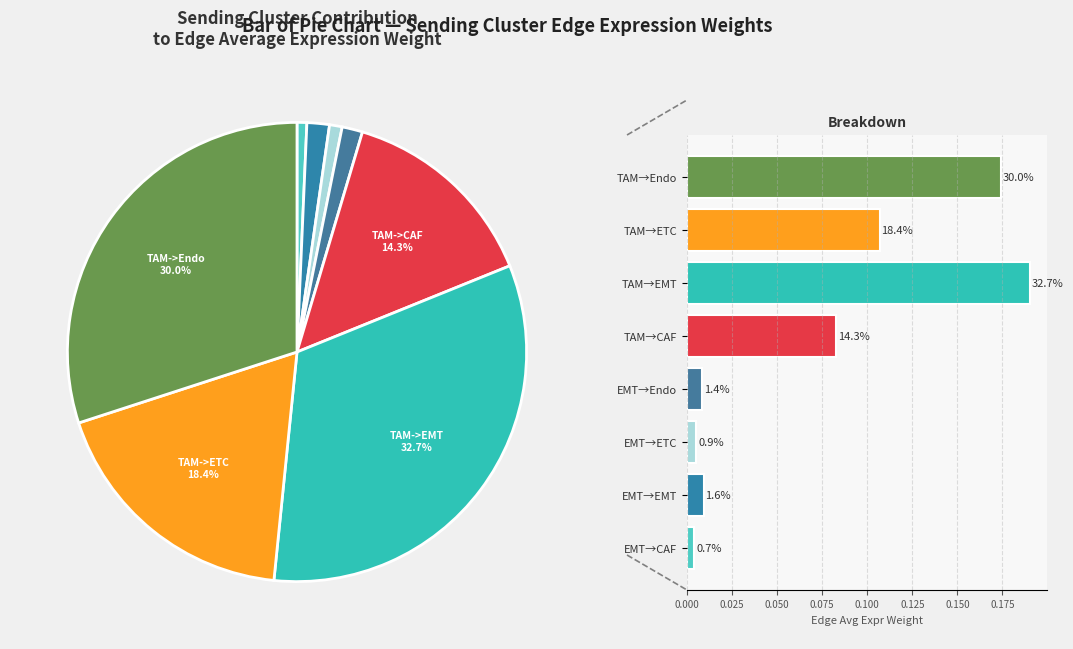

How many slices are in this pie chart?

8